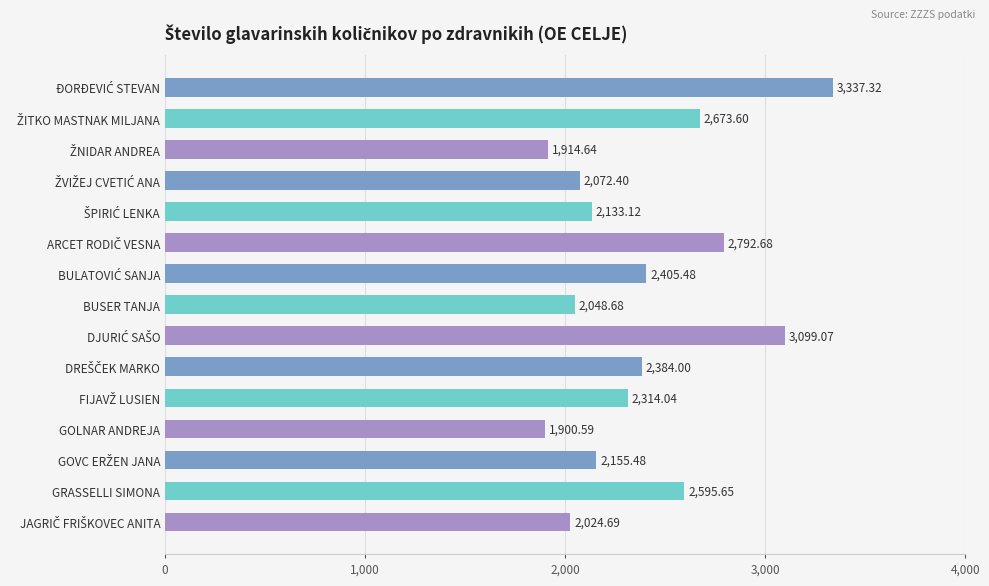

At which label is the value closest to 2618?

GRASSELLI SIMONA